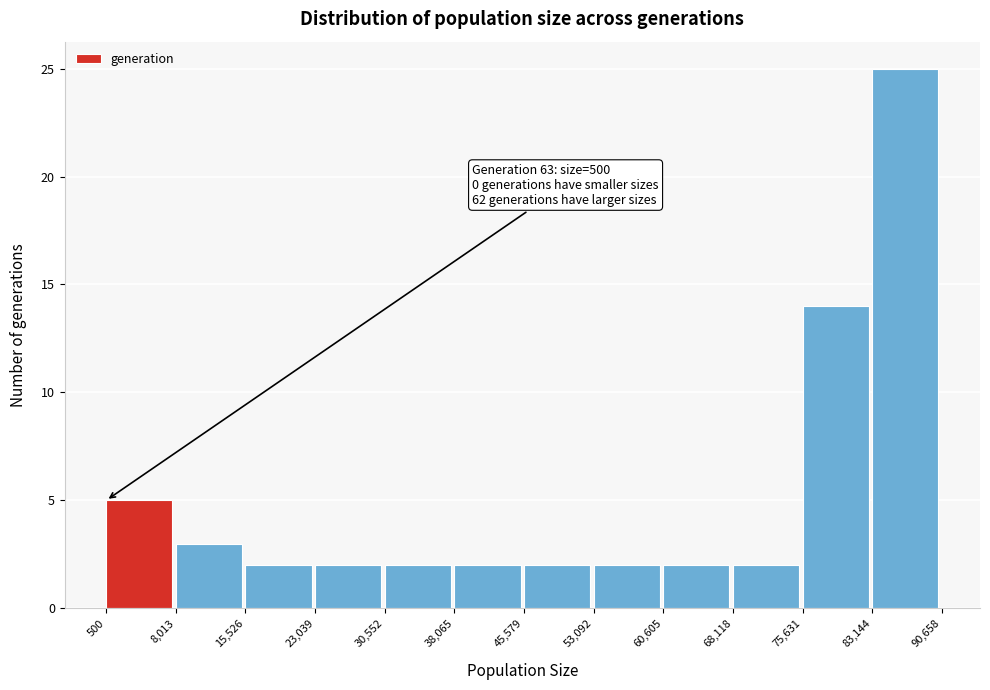

Which range on the x-axis has the tallest bar?

83,144 to 90,658